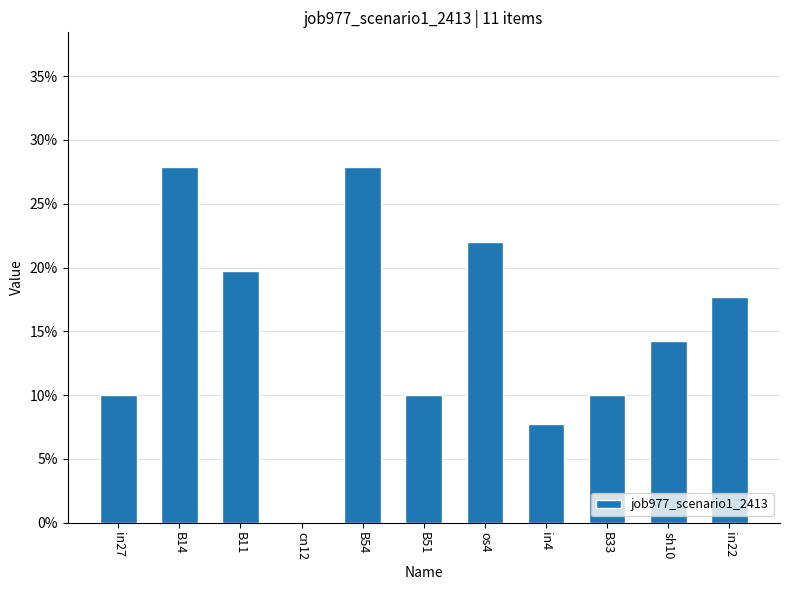

How many positive values are there?

10